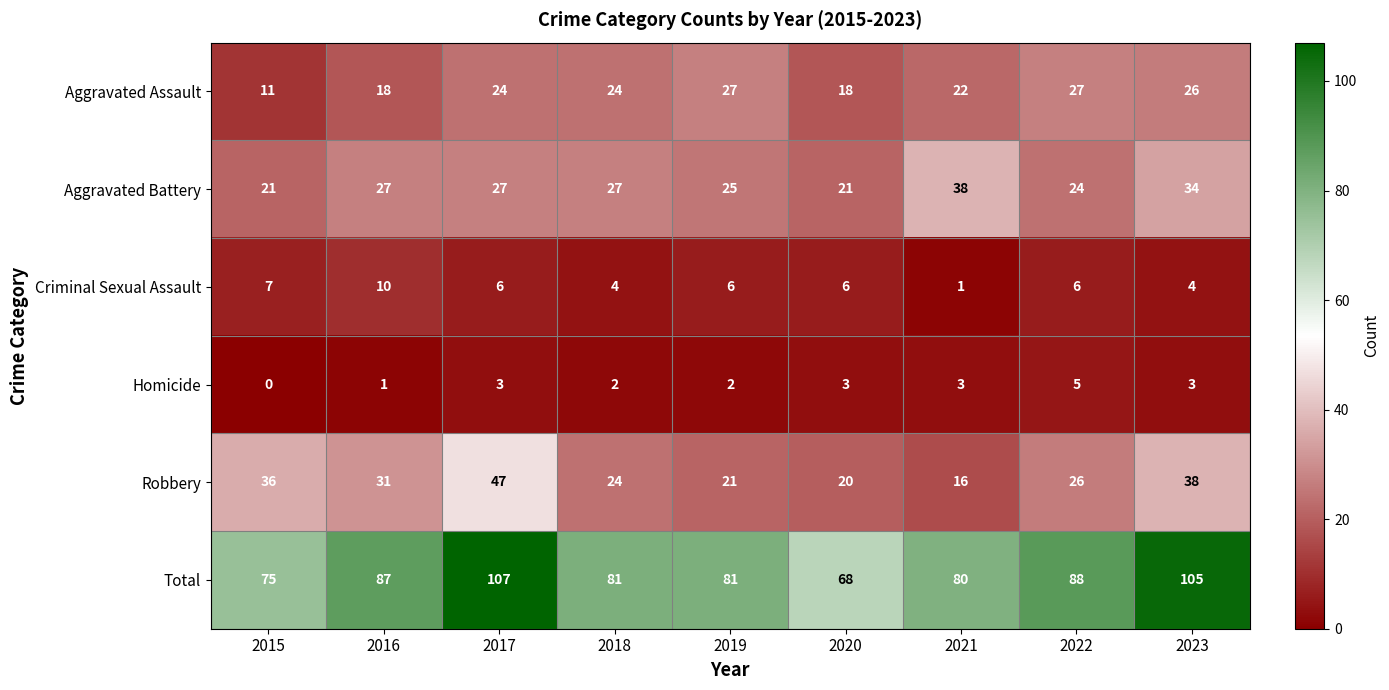

Which label corresponds to the smallest value in the chart?

2015